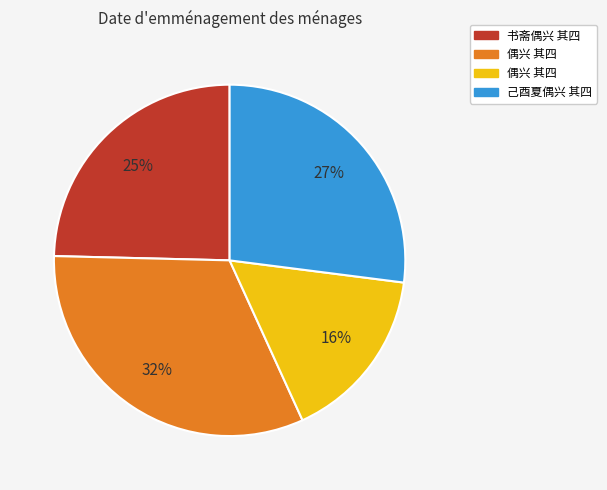

How many segments does this pie chart have?

4